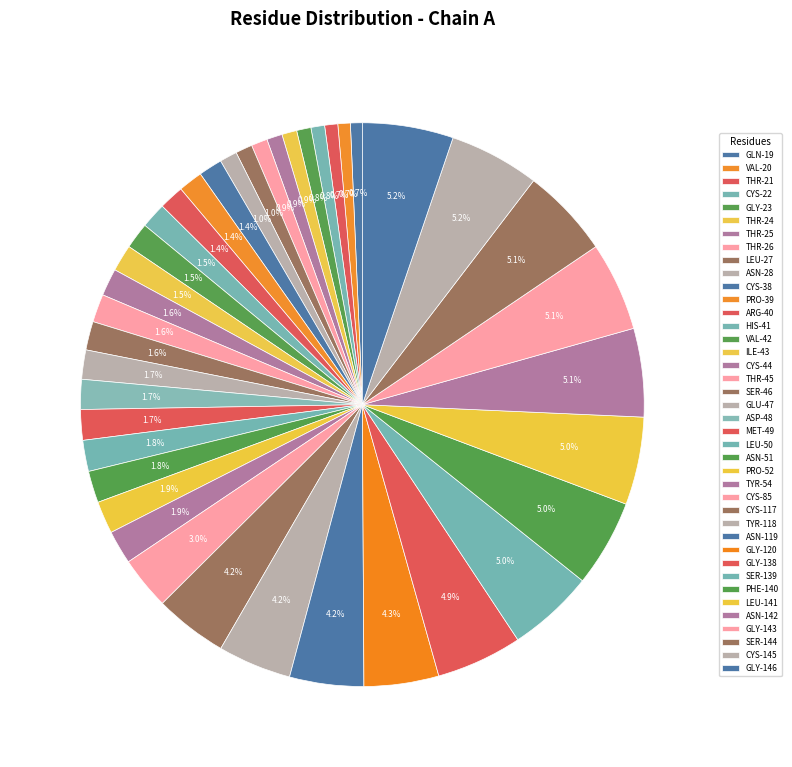

Is ASP-48 the majority of the pie?

No